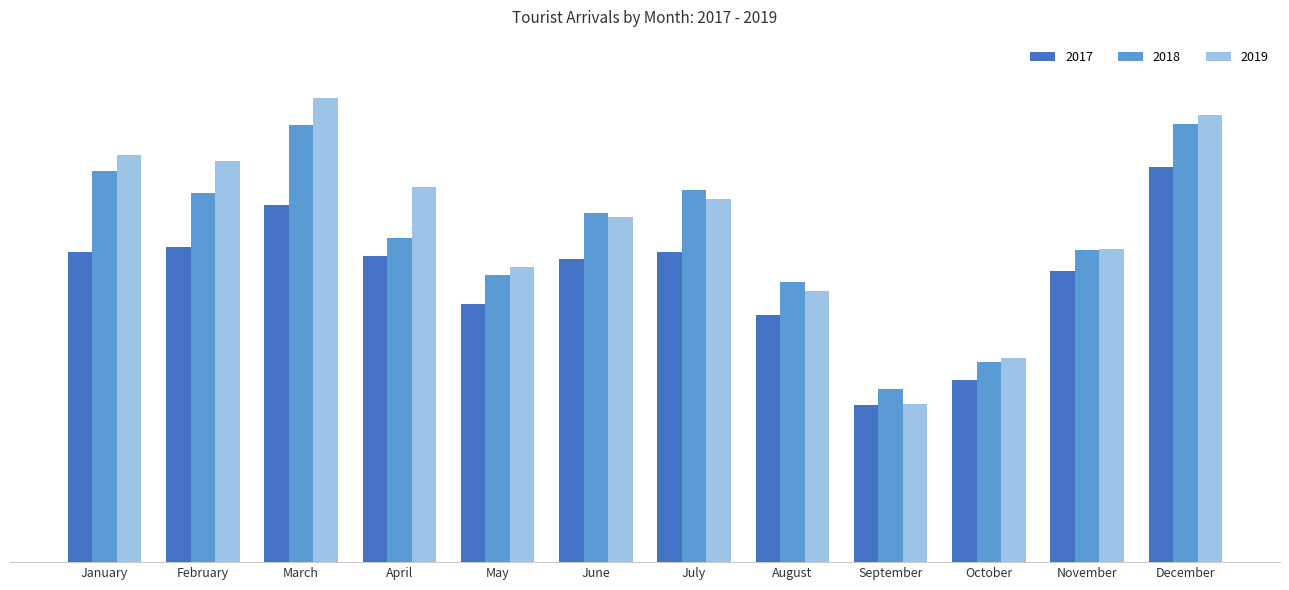

Are the bars horizontal?

No